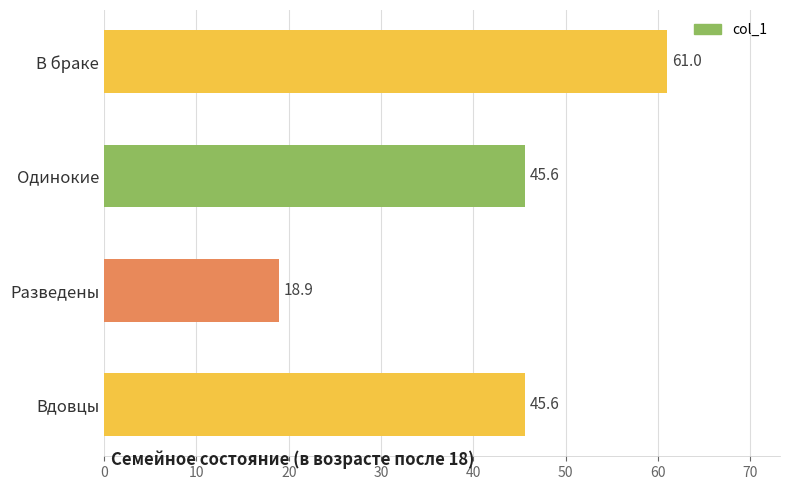

What is the change in value from В браке to Одинокие?

-15.4